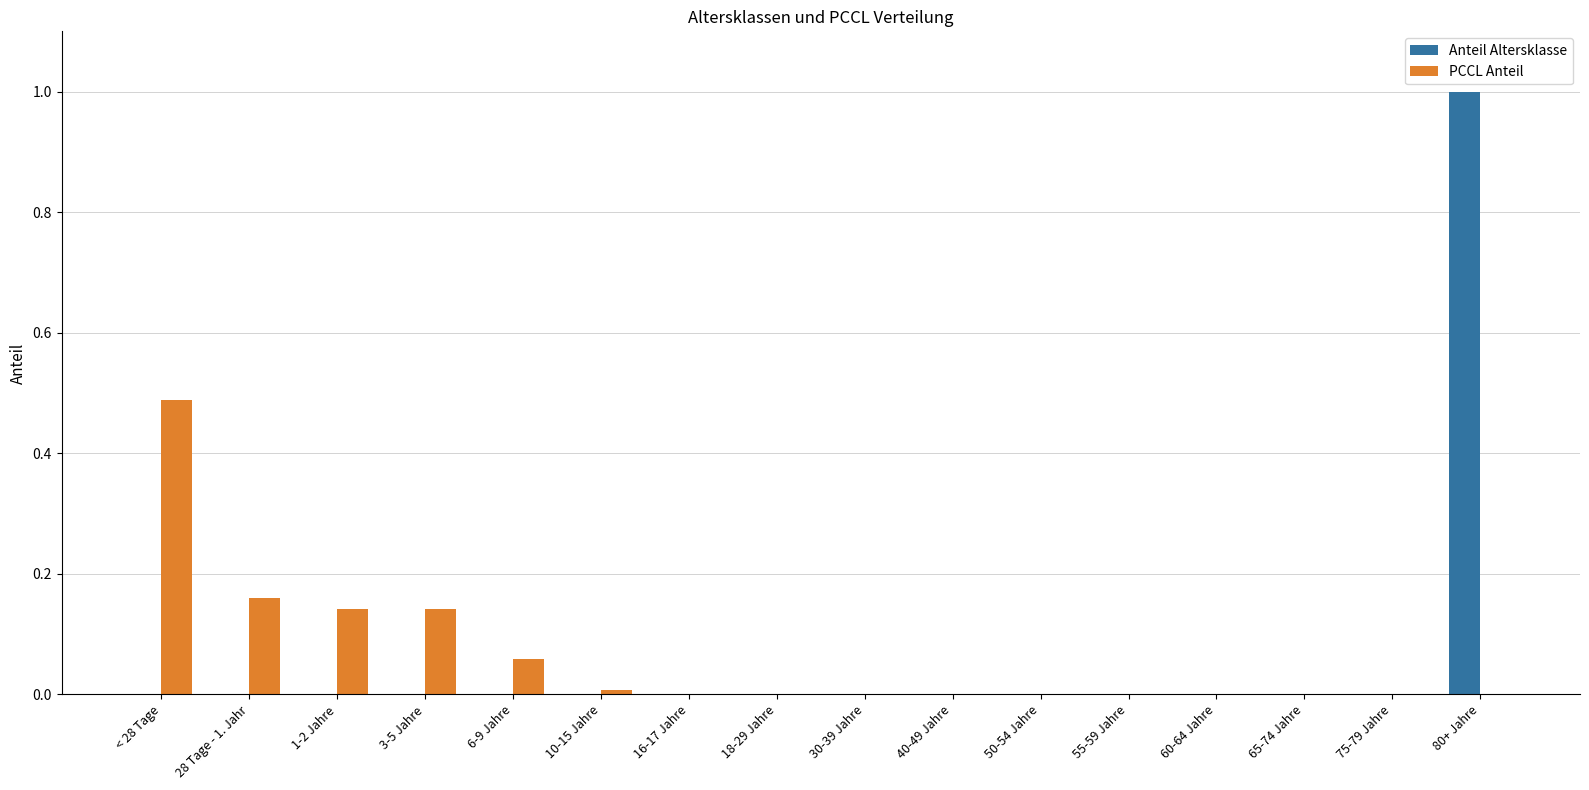

How many data points does each series have?

16